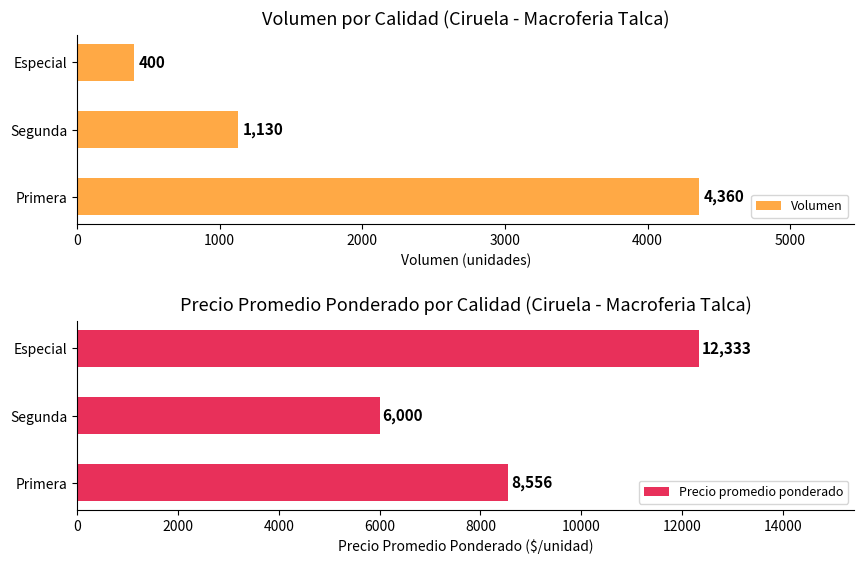

The value of Volumen at Especial is 400. True or false?

True